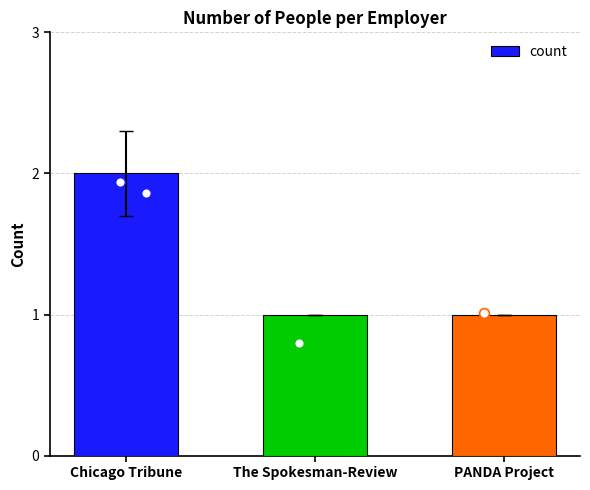

Between PANDA Project and Chicago Tribune, which is larger?

Chicago Tribune